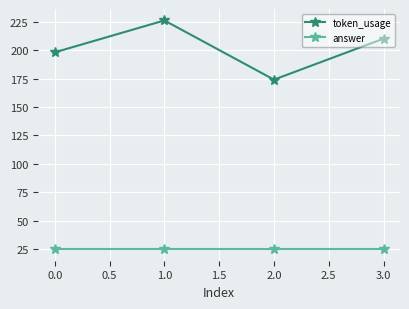

What is the value of the token_usage point at the 4th from the left?

210